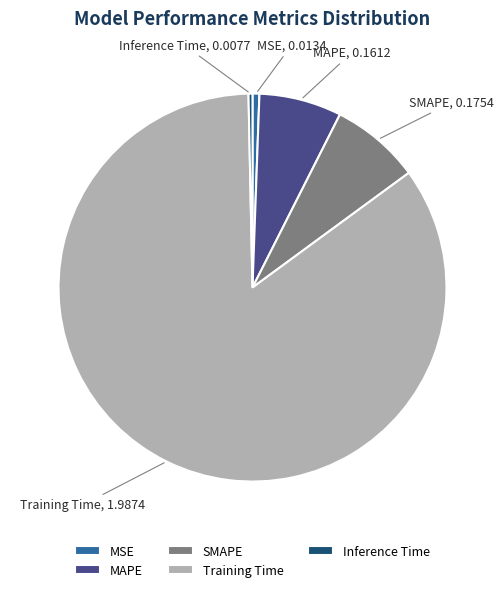

How many segments does this pie chart have?

5